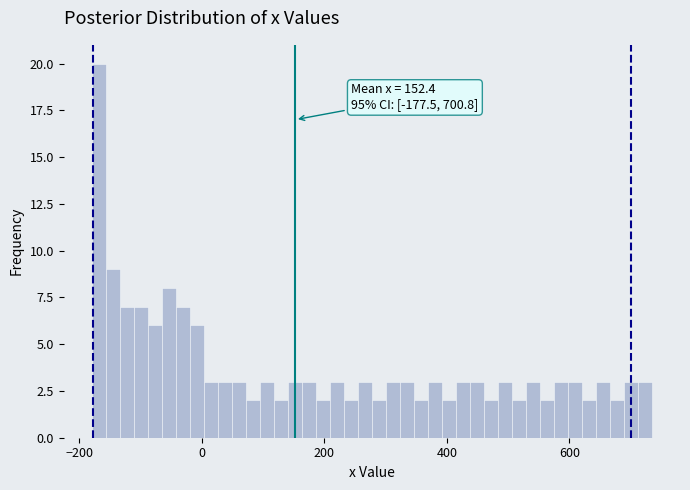

Around what value on the x-axis is the tallest bar? Give the approximate position of its centre, as read against the axis.

-160